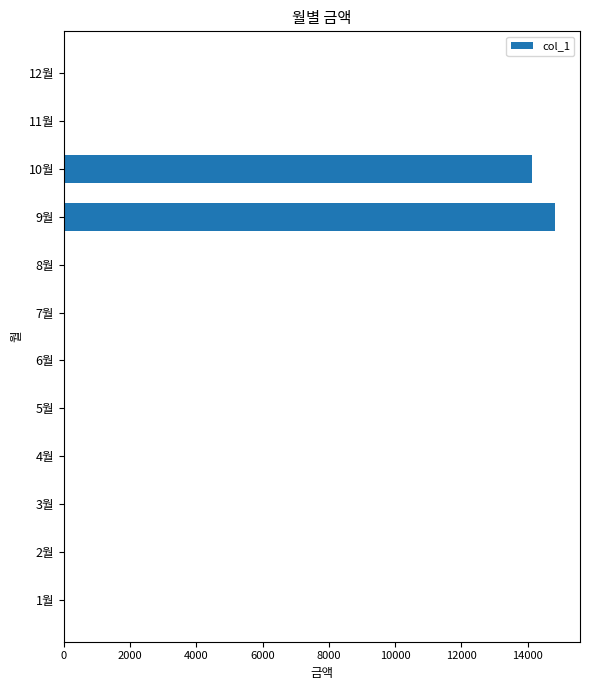

The value at 7월 is 0. True or false?

True